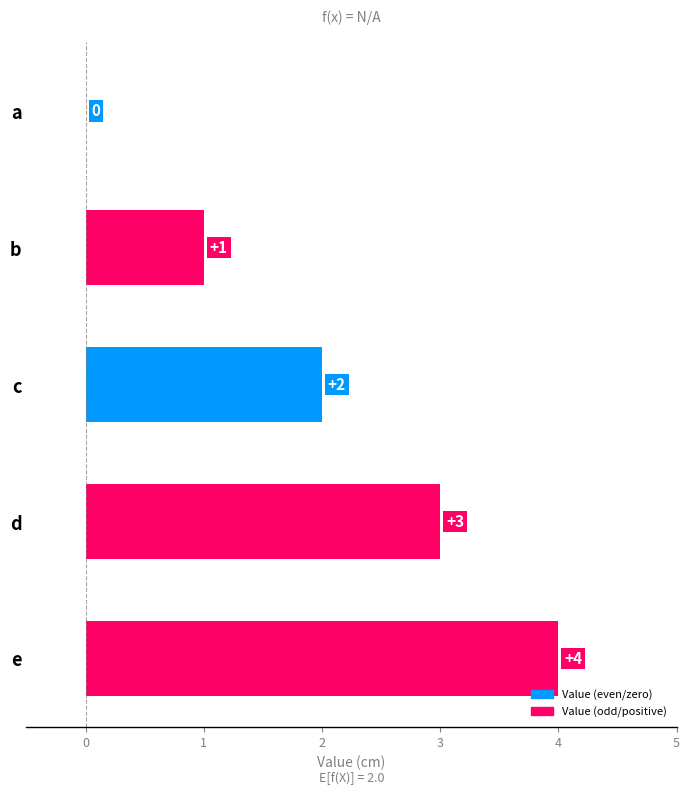

The chart shows a value of 4 at e. True or false?

True